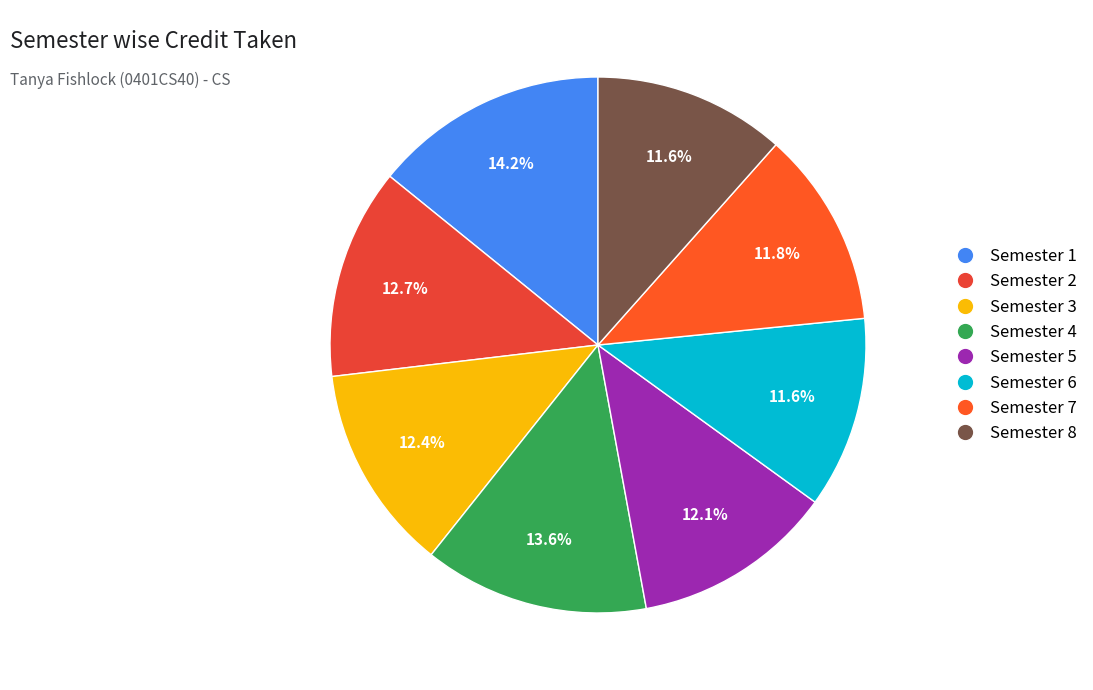

Combined, do Semester 5 and Semester 2 account for over 50%?

No